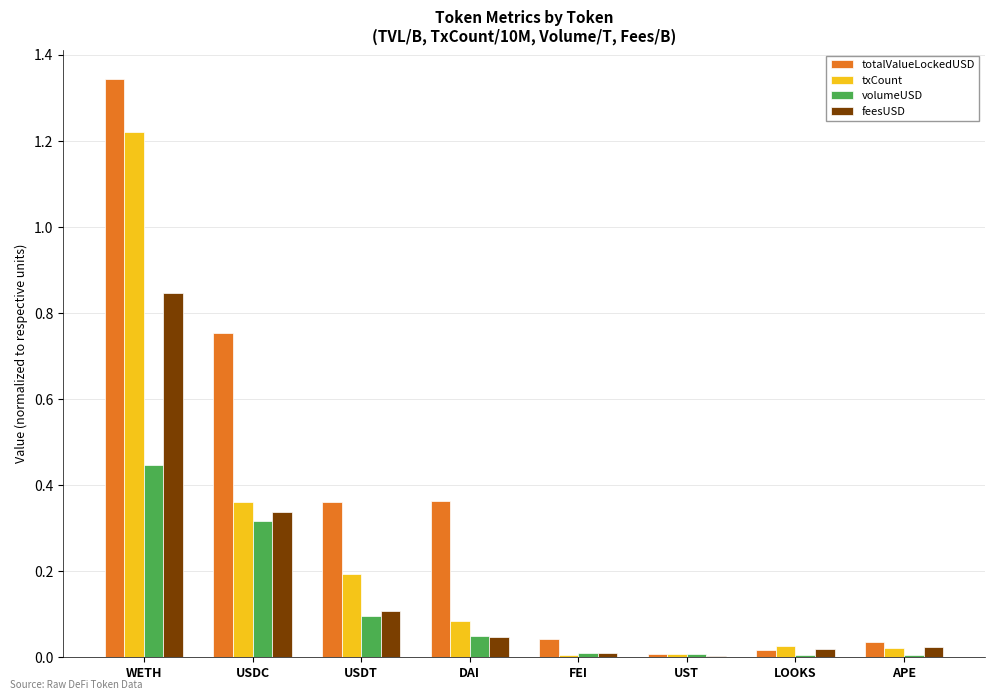

What is the sum of all totalValueLockedUSD values?

2.9